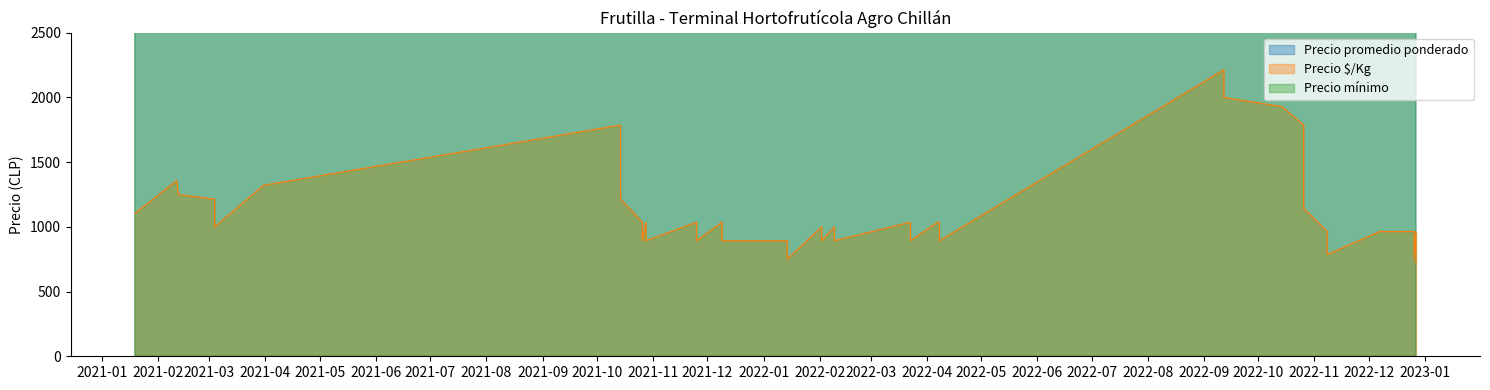

Where is Precio promedio ponderado nearest to the value 10250?

2021-10-14